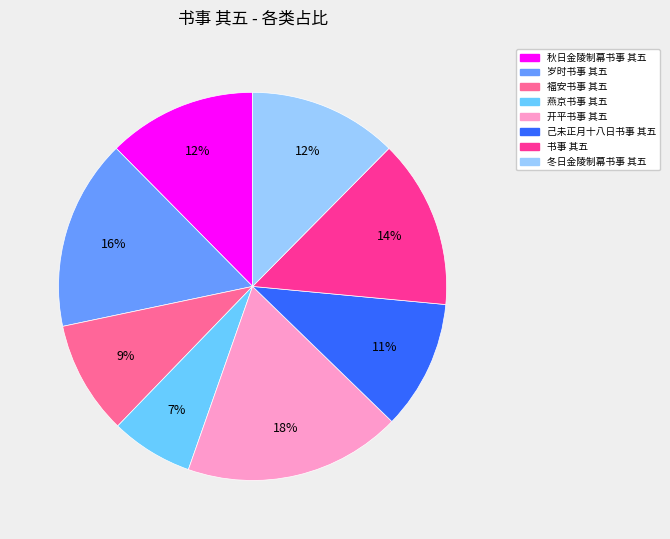

How many segments does this pie chart have?

8